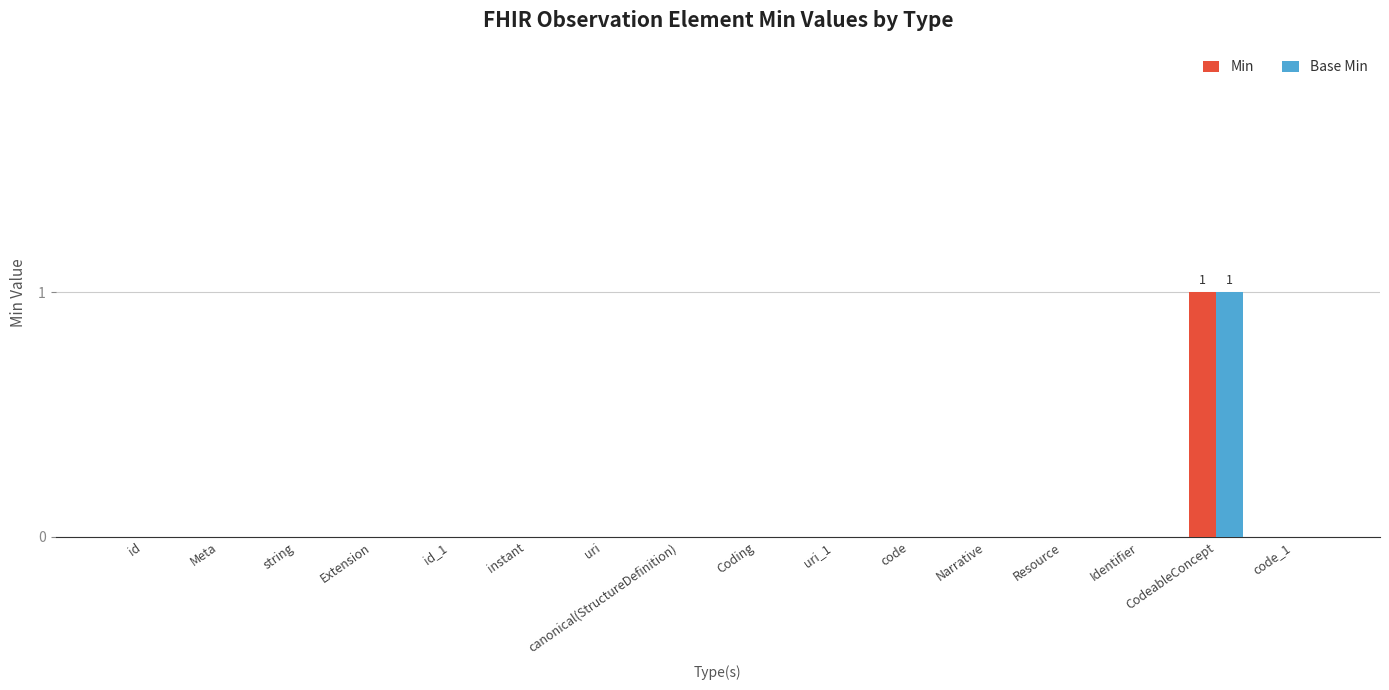

Which category has the highest value in the Min series?

CodeableConcept